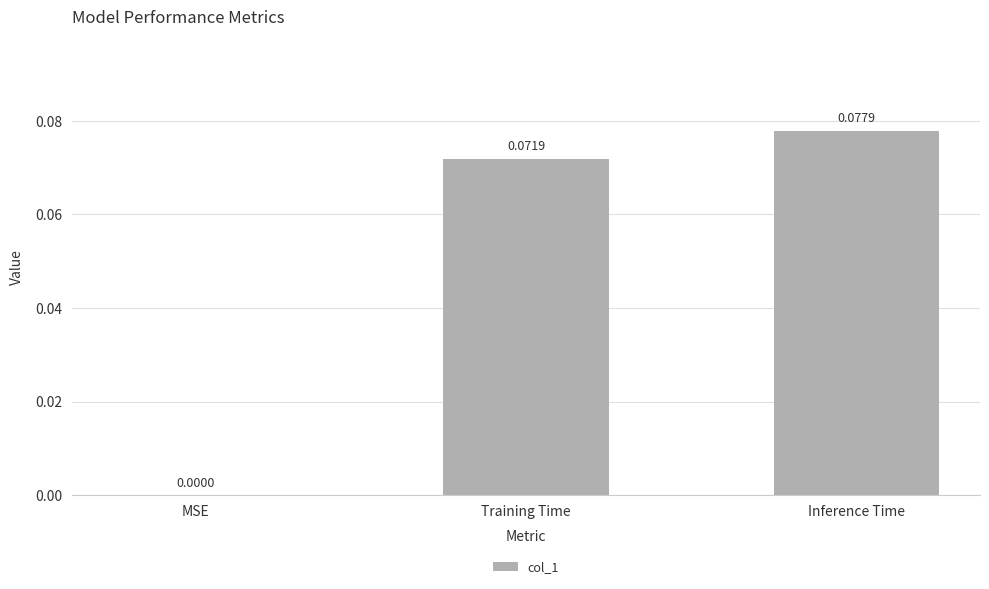

What is the change in value from MSE to Inference Time?

+0.1